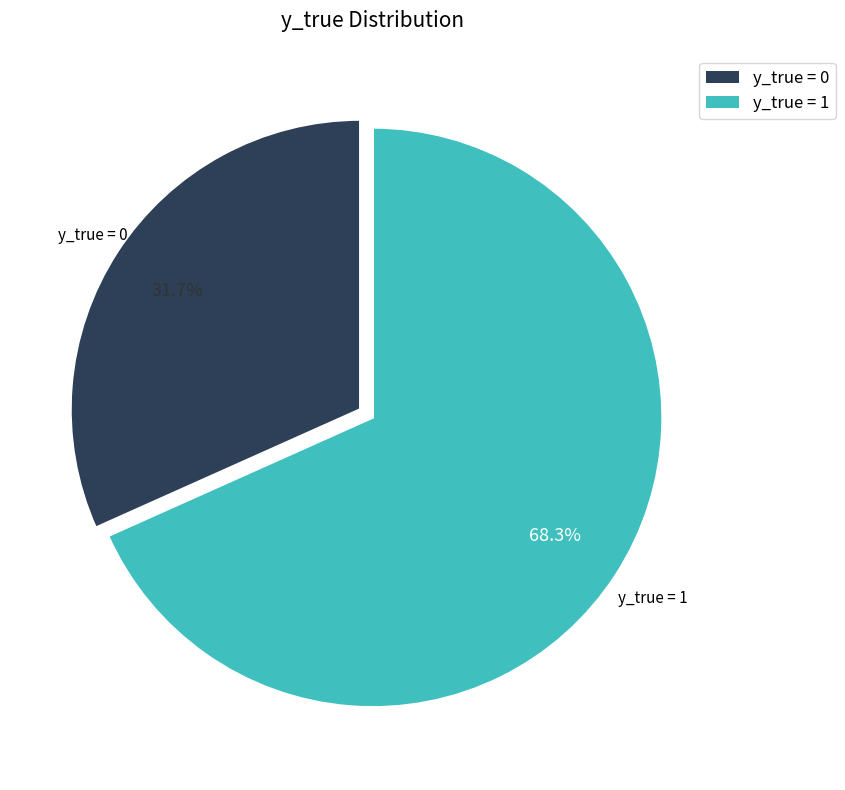

How many slices are in this pie chart?

2